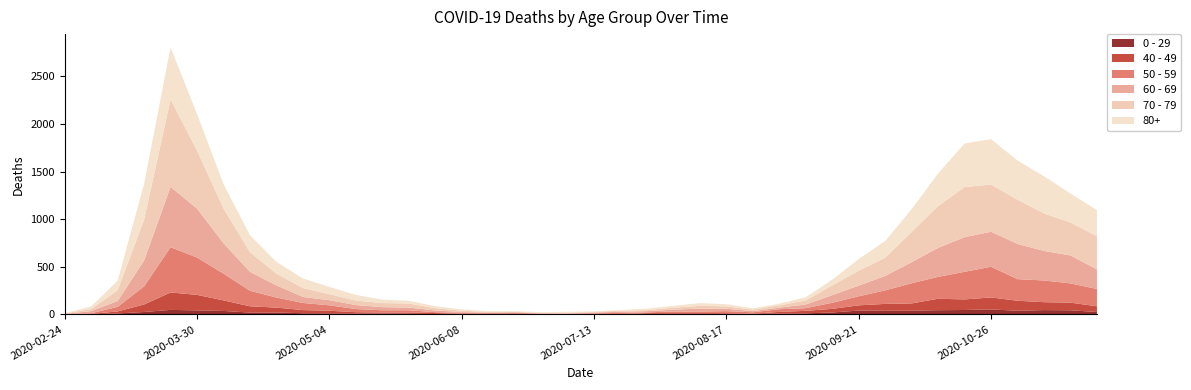

Reading left to right, extract all data points from this chart.

0 - 29: 2020-02-24=1	2020-03-02=0	2020-03-09=10	2020-03-16=25	2020-03-23=47	2020-03-30=42	2020-04-06=36	2020-04-13=19	2020-04-20=20	2020-04-27=12	2020-05-04=11	2020-05-11=10	2020-05-18=8	2020-05-25=6	2020-06-01=2	2020-06-08=4	2020-06-15=6	2020-06-22=5	2020-06-29=2	2020-07-06=1	2020-07-13=2	2020-07-20=1	2020-07-27=3	2020-08-03=6	2020-08-10=6	2020-08-17=2	2020-08-24=5	2020-08-31=9	2020-09-07=11	2020-09-14=20	2020-09-21=40	2020-09-28=38	2020-10-05=39	2020-10-12=44	2020-10-19=46	2020-10-26=52	2020-11-02=38	2020-11-09=45	2020-11-16=43	2020-11-23=25
40 - 49: 2020-02-24=0	2020-03-02=5	2020-03-09=21	2020-03-16=79	2020-03-23=183	2020-03-30=163	2020-04-06=111	2020-04-13=66	2020-04-20=51	2020-04-27=33	2020-05-04=27	2020-05-11=13	2020-05-18=12	2020-05-25=14	2020-06-01=12	2020-06-08=3	2020-06-15=2	2020-06-22=5	2020-06-29=1	2020-07-06=1	2020-07-13=4	2020-07-20=2	2020-07-27=10	2020-08-03=8	2020-08-10=8	2020-08-17=10	2020-08-24=2	2020-08-31=17	2020-09-07=26	2020-09-14=38	2020-09-21=55	2020-09-28=72	2020-10-05=76	2020-10-12=120	2020-10-19=111	2020-10-26=126	2020-11-02=105	2020-11-09=83	2020-11-16=80	2020-11-23=60
50 - 59: 2020-02-24=3	2020-03-02=7	2020-03-09=48	2020-03-16=190	2020-03-23=475	2020-03-30=392	2020-04-06=281	2020-04-13=163	2020-04-20=106	2020-04-27=75	2020-05-04=57	2020-05-11=33	2020-05-18=23	2020-05-25=23	2020-06-01=9	2020-06-08=10	2020-06-15=8	2020-06-22=9	2020-06-29=3	2020-07-06=5	2020-07-13=6	2020-07-20=12	2020-07-27=8	2020-08-03=16	2020-08-10=16	2020-08-17=22	2020-08-24=15	2020-08-31=28	2020-09-07=28	2020-09-14=64	2020-09-21=95	2020-09-28=142	2020-10-05=212	2020-10-12=230	2020-10-19=290	2020-10-26=322	2020-11-02=227	2020-11-09=228	2020-11-16=202	2020-11-23=182
60 - 69: 2020-02-24=2	2020-03-02=22	2020-03-09=61	2020-03-16=272	2020-03-23=634	2020-03-30=514	2020-04-06=320	2020-04-13=199	2020-04-20=128	2020-04-27=63	2020-05-04=54	2020-05-11=42	2020-05-18=33	2020-05-25=28	2020-06-01=18	2020-06-08=8	2020-06-15=3	2020-06-22=3	2020-06-29=6	2020-07-06=3	2020-07-13=8	2020-07-20=12	2020-07-27=13	2020-08-03=19	2020-08-10=31	2020-08-17=25	2020-08-24=12	2020-08-31=17	2020-09-07=39	2020-09-14=80	2020-09-21=112	2020-09-28=152	2020-10-05=221	2020-10-12=305	2020-10-19=364	2020-10-26=368	2020-11-02=370	2020-11-09=310	2020-11-16=294	2020-11-23=206
70 - 79: 2020-02-24=4	2020-03-02=22	2020-03-09=113	2020-03-16=427	2020-03-23=920	2020-03-30=608	2020-04-06=365	2020-04-13=206	2020-04-20=123	2020-04-27=94	2020-05-04=63	2020-05-11=47	2020-05-18=43	2020-05-25=43	2020-06-01=24	2020-06-08=14	2020-06-15=6	2020-06-22=5	2020-06-29=5	2020-07-06=8	2020-07-13=7	2020-07-20=11	2020-07-27=11	2020-08-03=21	2020-08-10=29	2020-08-17=25	2020-08-24=16	2020-08-31=24	2020-09-07=43	2020-09-14=102	2020-09-21=157	2020-09-28=191	2020-10-05=318	2020-10-12=439	2020-10-19=526	2020-10-26=495	2020-11-02=464	2020-11-09=394	2020-11-16=346	2020-11-23=348
80+: 2020-02-24=3	2020-03-02=27	2020-03-09=100	2020-03-16=377	2020-03-23=544	2020-03-30=385	2020-04-06=255	2020-04-13=178	2020-04-20=123	2020-04-27=100	2020-05-04=76	2020-05-11=59	2020-05-18=36	2020-05-25=28	2020-06-01=22	2020-06-08=13	2020-06-15=9	2020-06-22=6	2020-06-29=7	2020-07-06=9	2020-07-13=5	2020-07-20=7	2020-07-27=15	2020-08-03=20	2020-08-10=28	2020-08-17=23	2020-08-24=14	2020-08-31=17	2020-09-07=33	2020-09-14=61	2020-09-21=122	2020-09-28=176	2020-10-05=239	2020-10-12=342	2020-10-19=458	2020-10-26=477	2020-11-02=411	2020-11-09=390	2020-11-16=305	2020-11-23=273